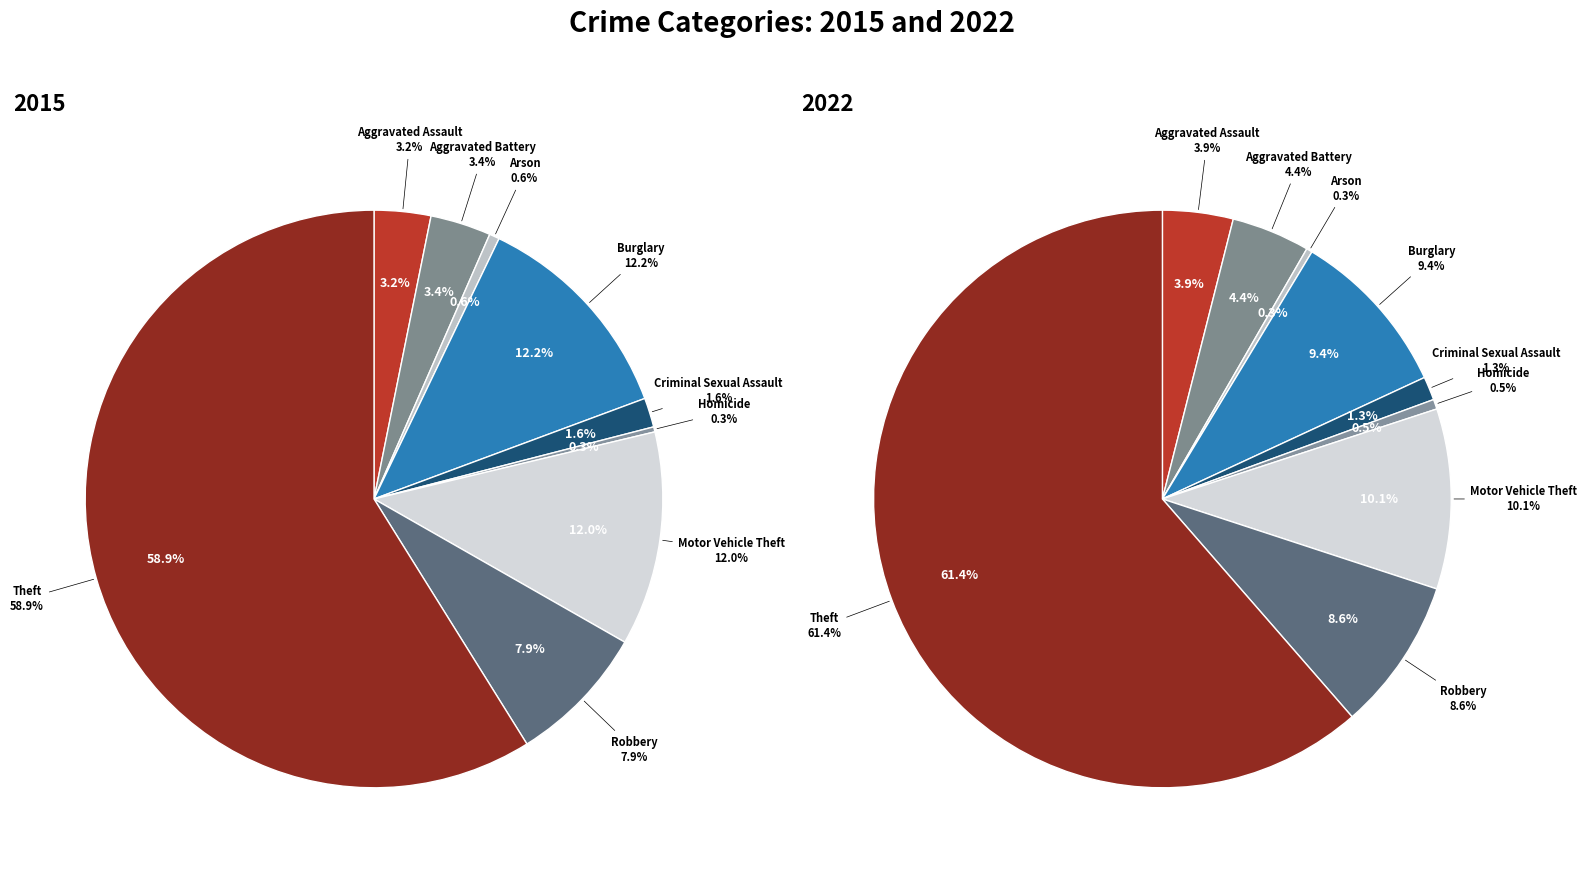

What percentage is NOT represented by Robbery?

92.1%